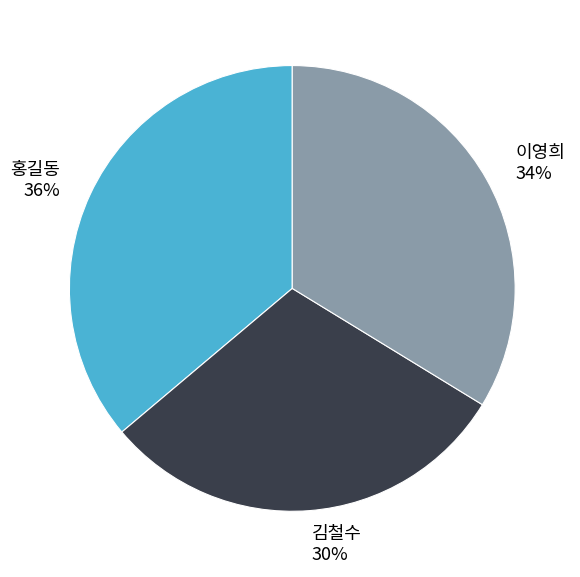

Does 홍길동 represent more than half of the total?

No